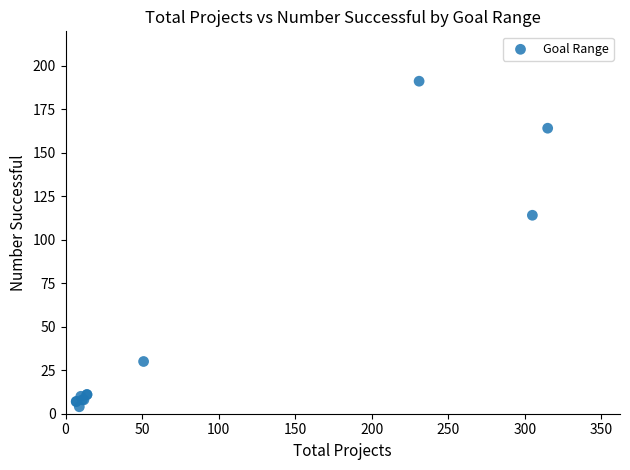

What Y value in the scatter plot is closest to 97?

114